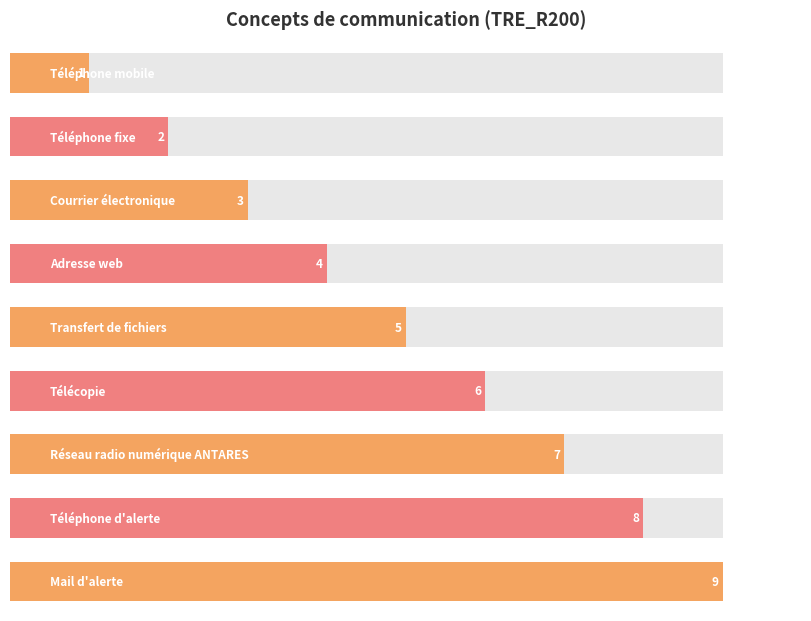

Which label corresponds to the smallest value in the chart?

Téléphone mobile